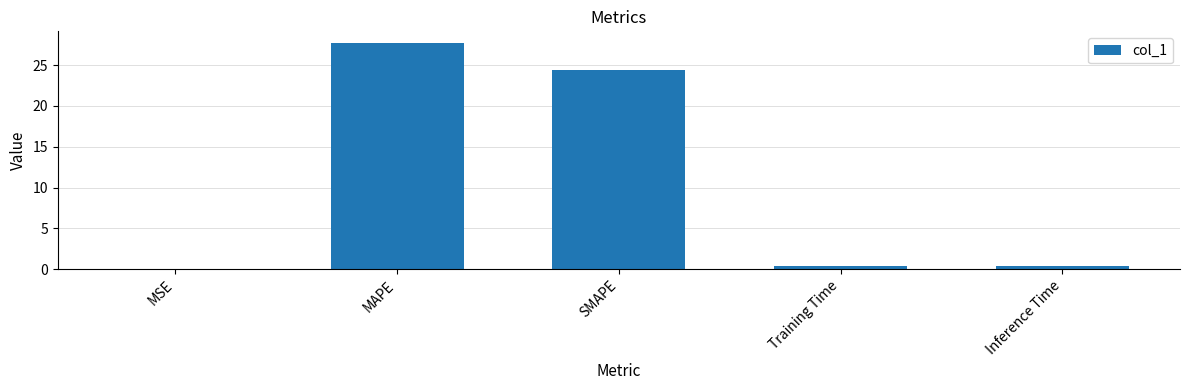

Between SMAPE and Inference Time, which is larger?

SMAPE